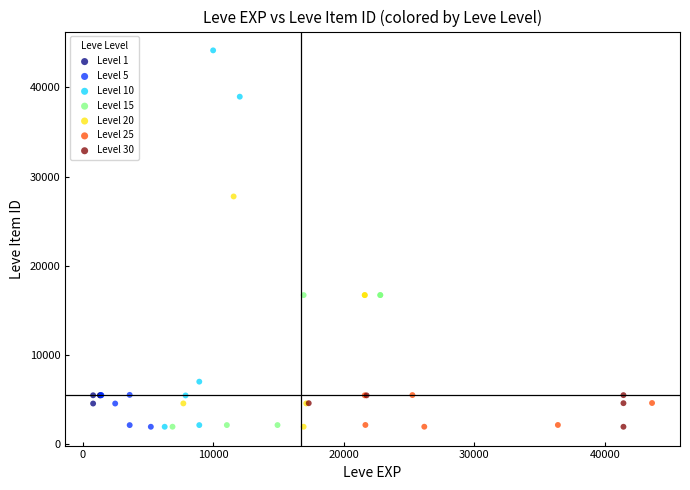

Which series has the largest Y range (max minus min)?

Level 10